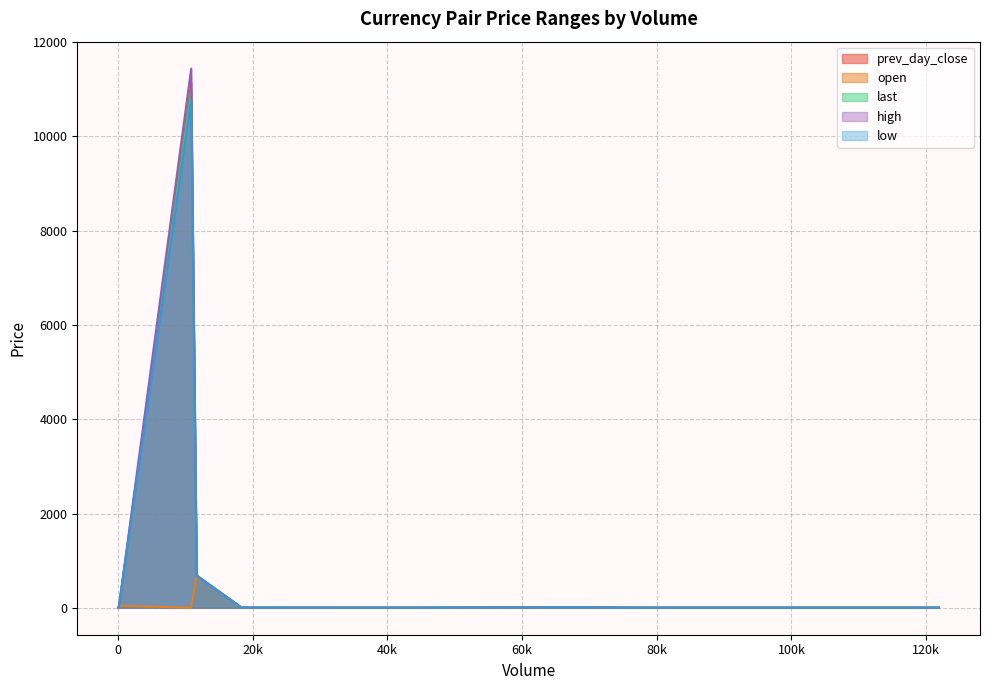

At how many categories does at least one series exceed 6702?

1